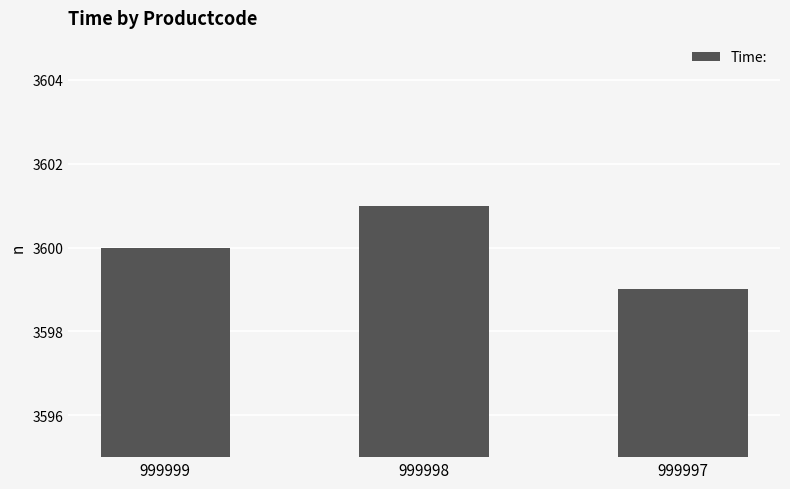

Reading left to right, transcribe all the data shown in this chart.

3600	3601	3599